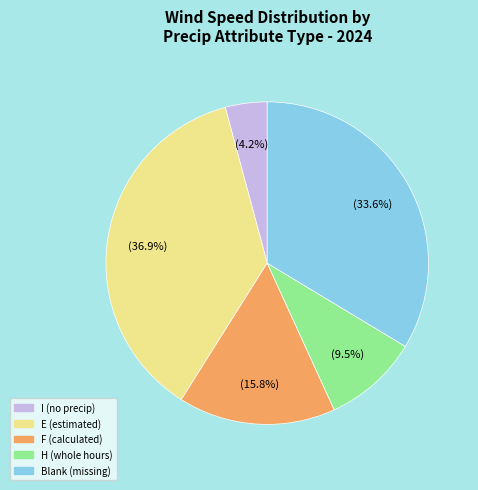

To the nearest percent, what is the difference between the largest and smallest slice percentages?

33%